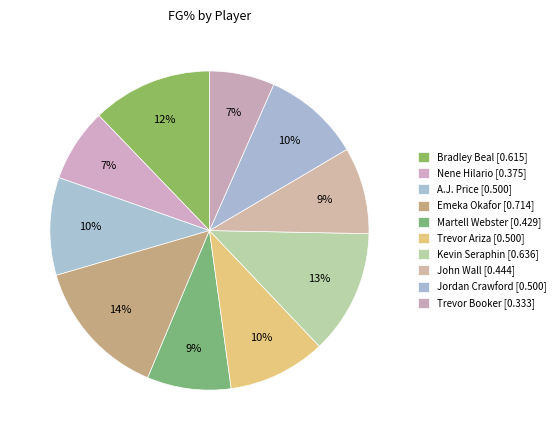

How many segments does this pie chart have?

10